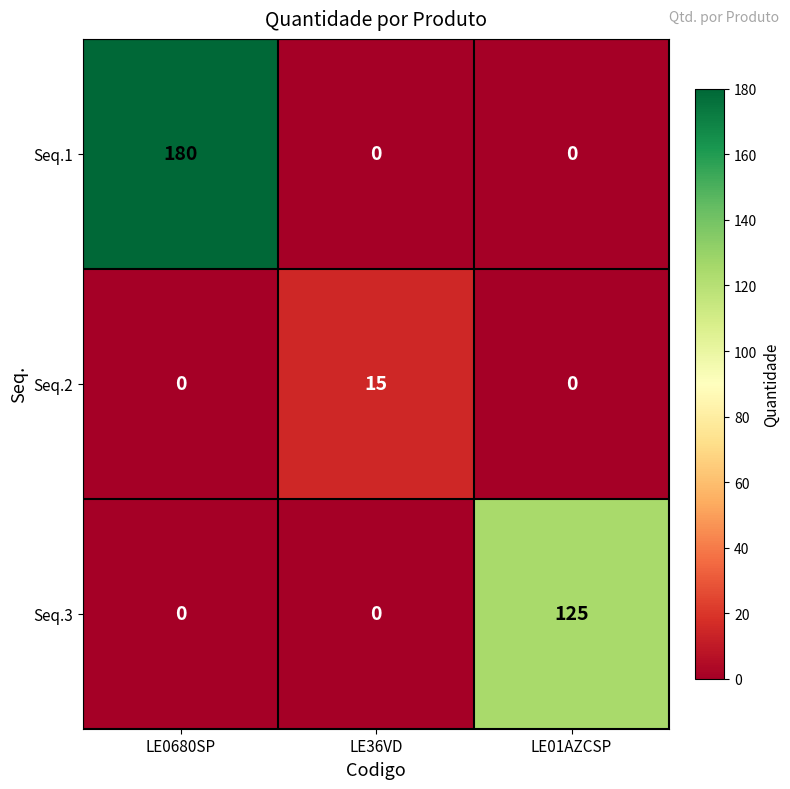

Reading left to right, transcribe all the data shown in this chart.

Seq.1: 180	0	0
Seq.2: 0	15	0
Seq.3: 0	0	125